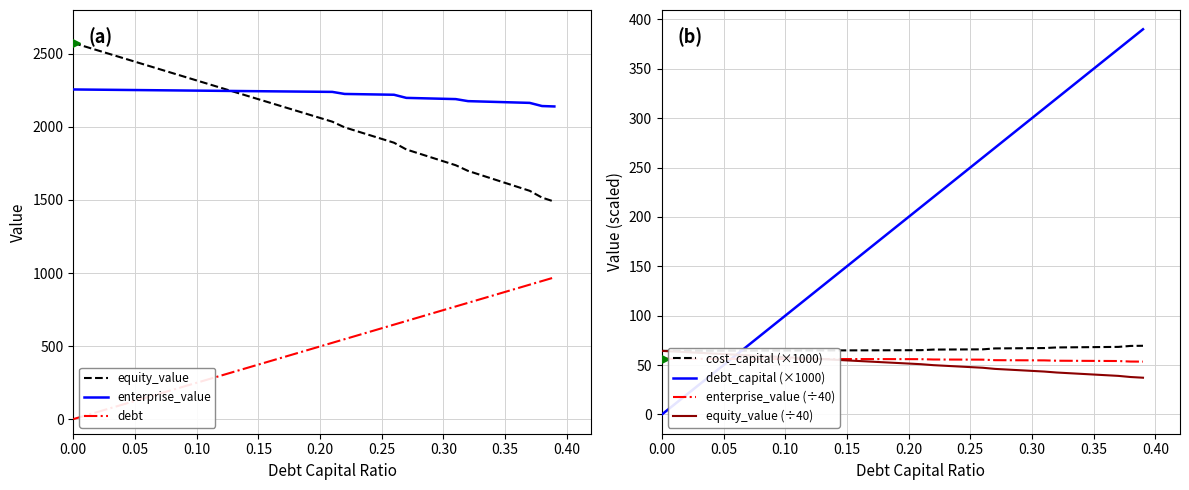

The value of enterprise_value at 0.35 is 2169.1. True or false?

True